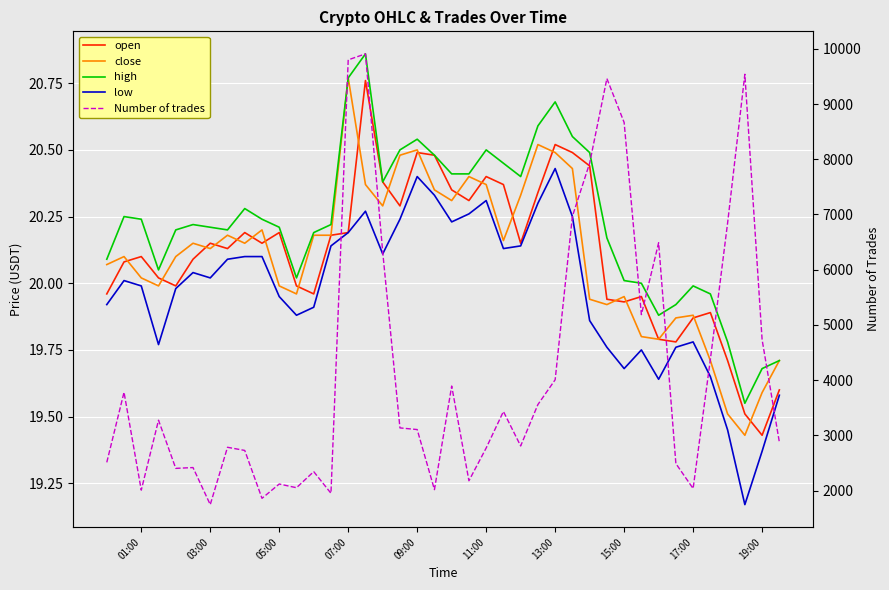

What is the minimum value shown in the chart?

19.2